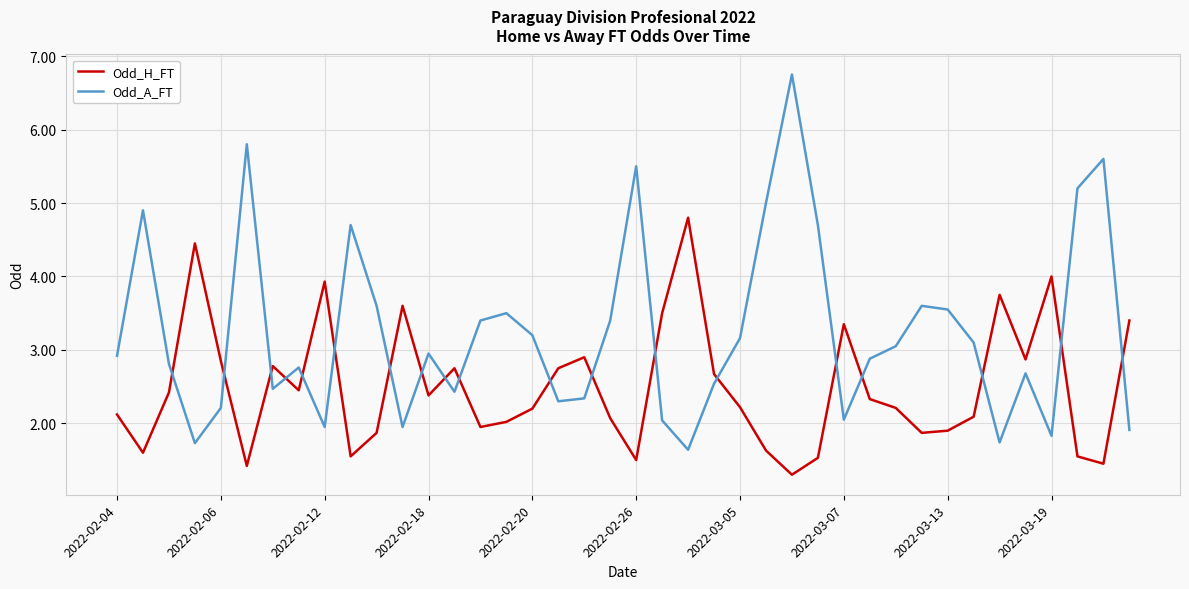

Which series has the largest range (max minus min)?

Odd_A_FT